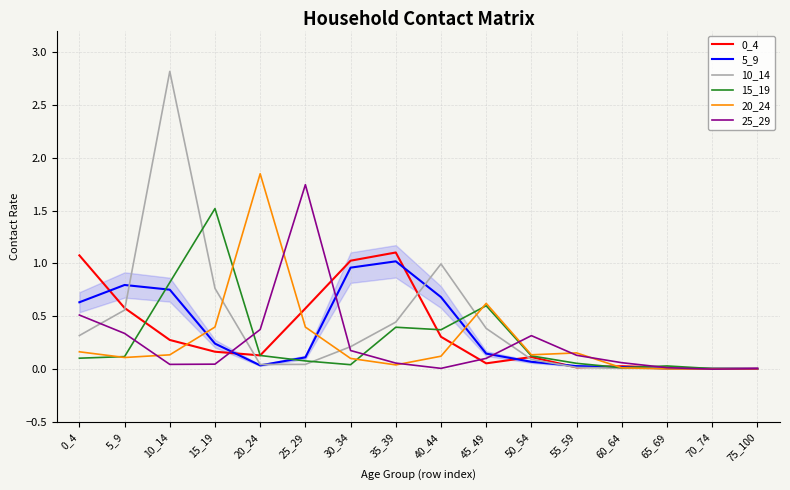

At which category is the sum across all series the highest?

10_14